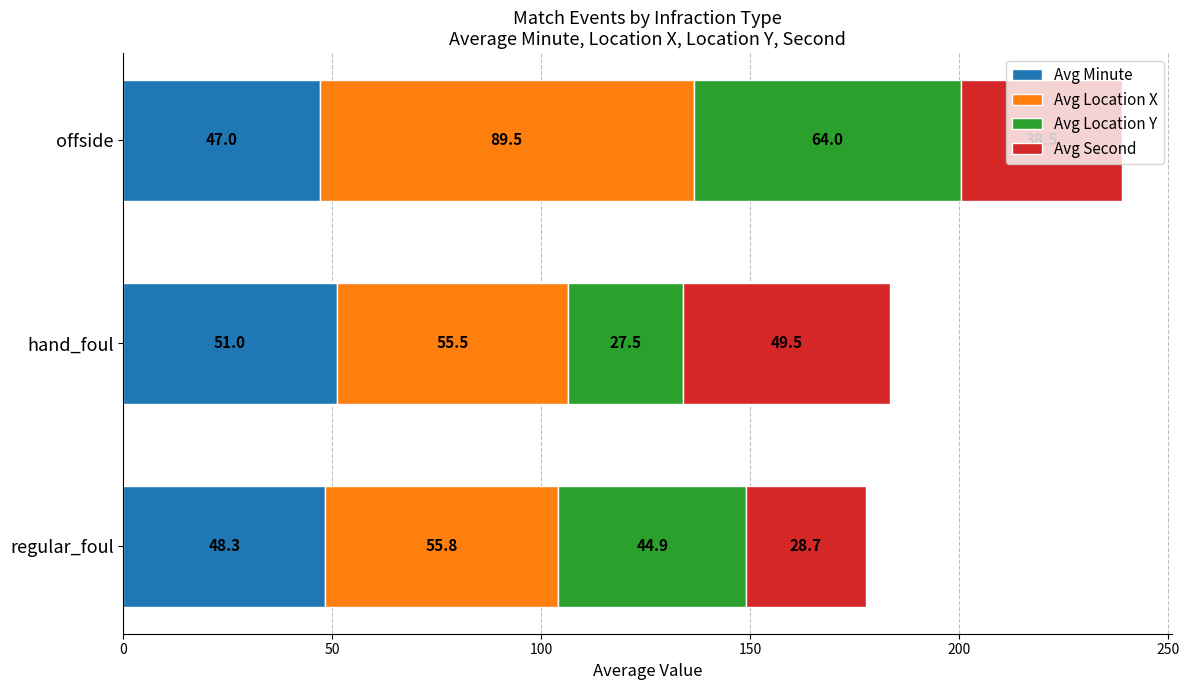

Count the Avg Minute values in the range 47 to 51.

3